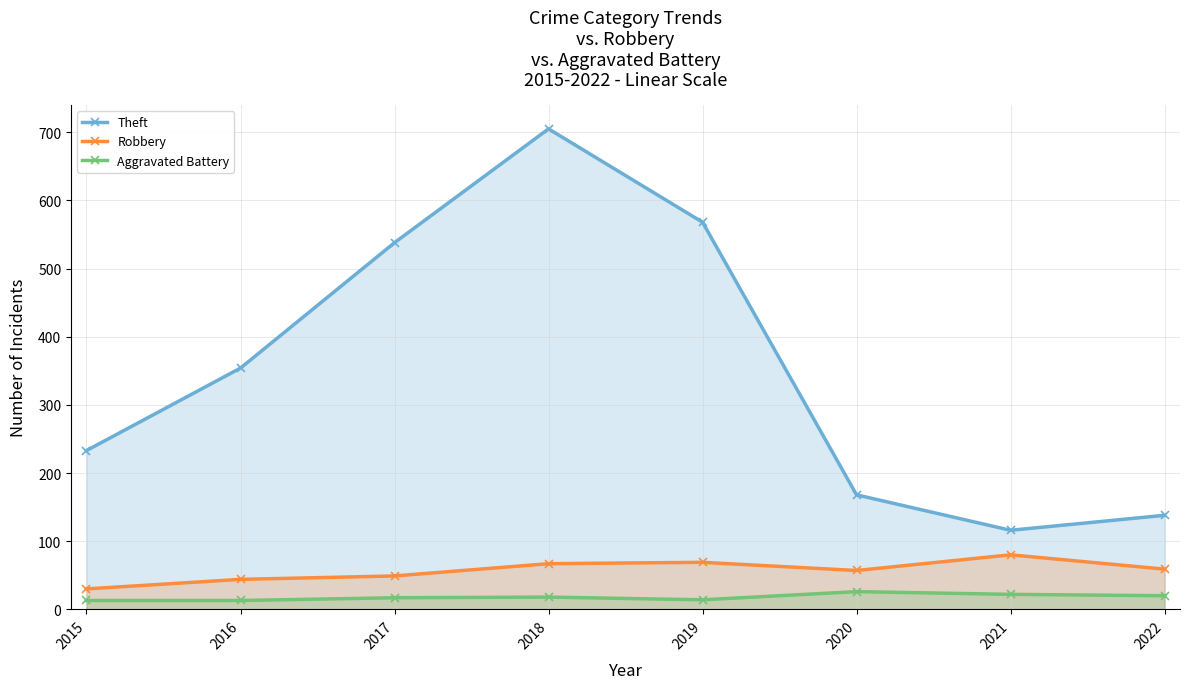

What is the minimum value shown in the chart?

13